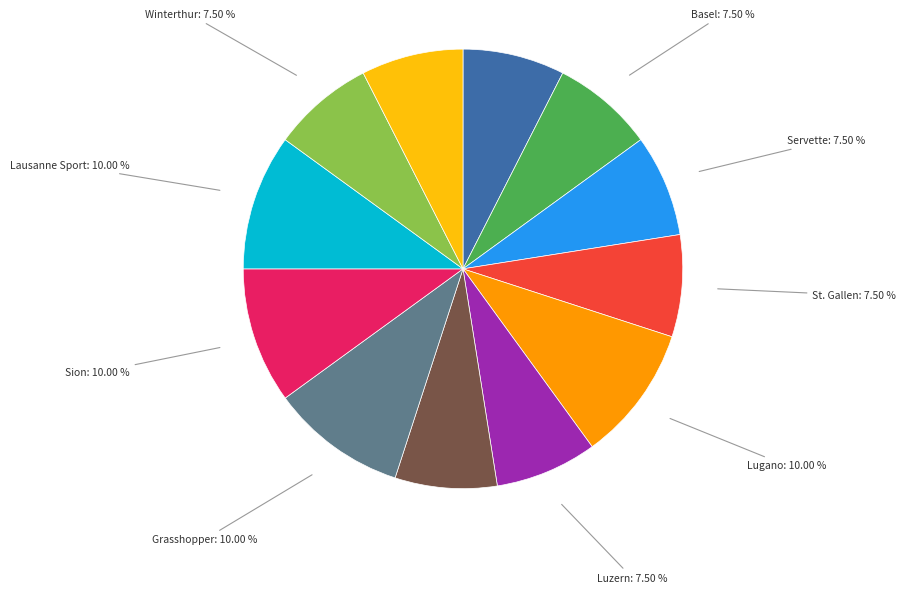

Do Zürich and Grasshopper together represent more than half of the pie?

No